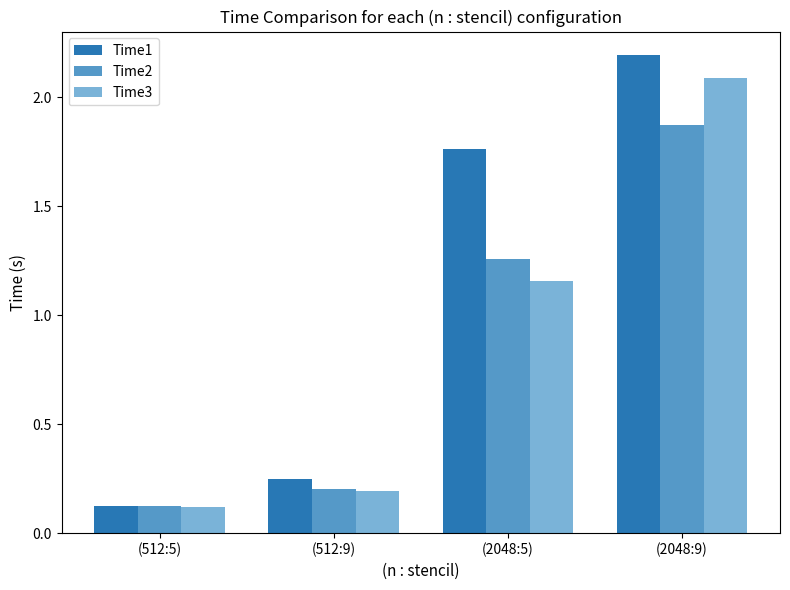

What are all the series names shown in the legend?

Time1, Time2, Time3